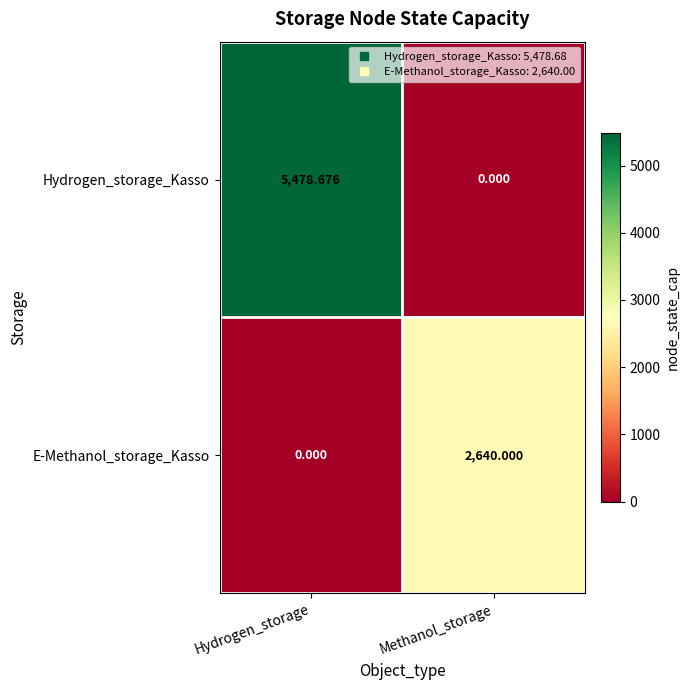

Between Hydrogen_storage and Methanol_storage, which series saw the biggest shift?

Hydrogen_storage_Kasso